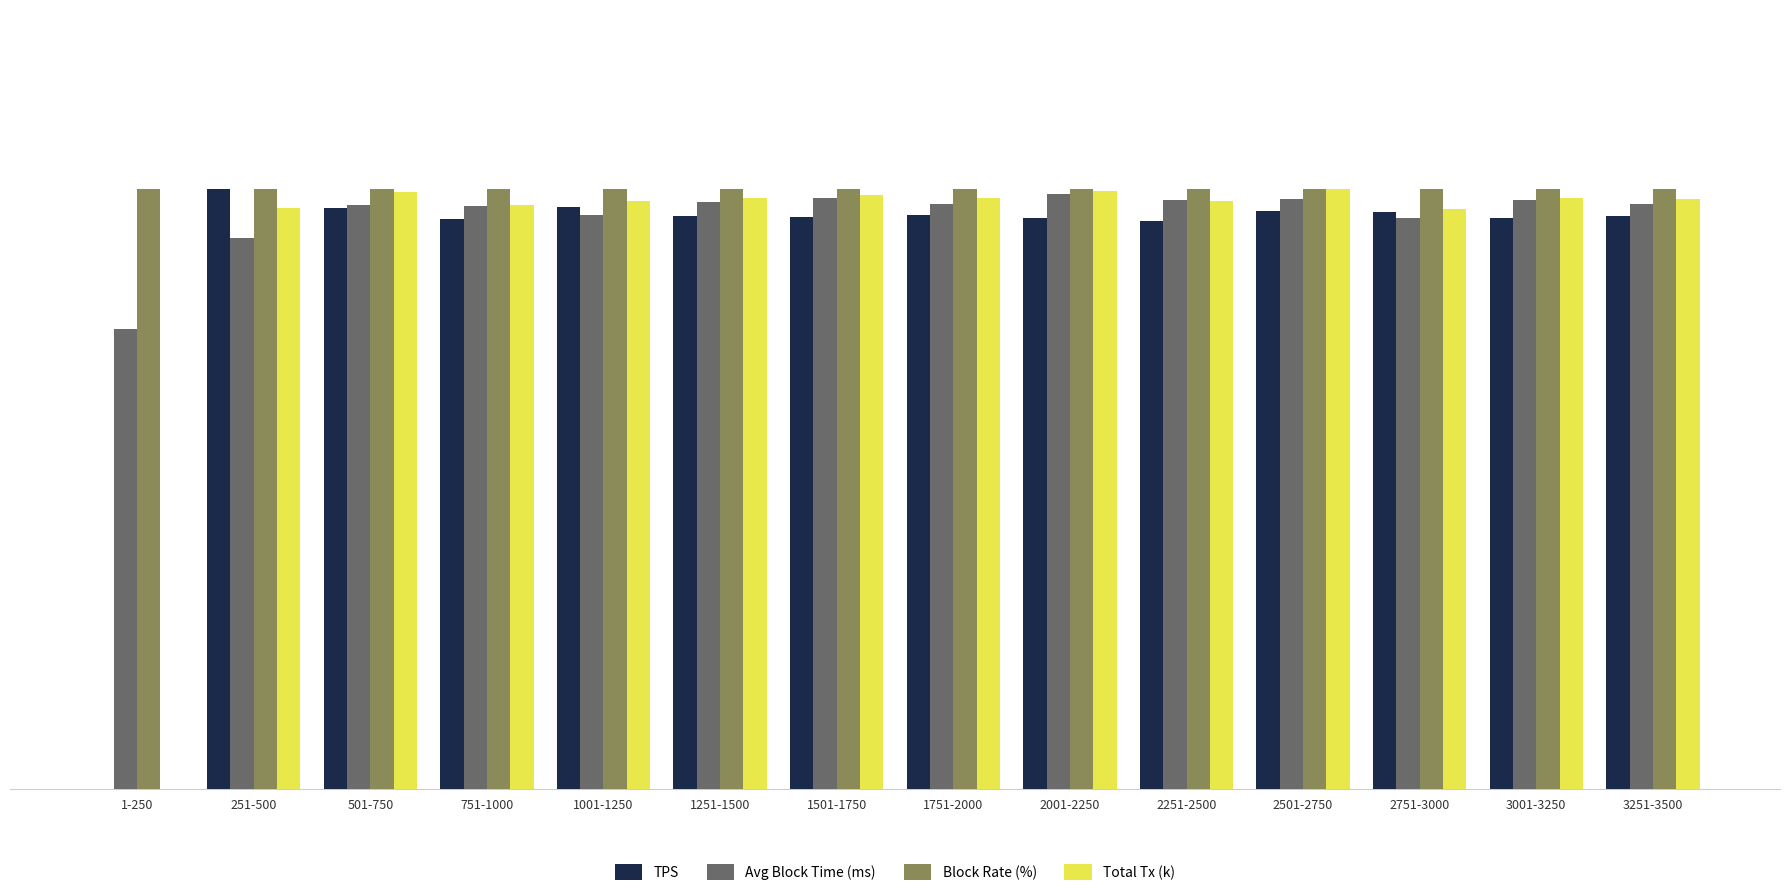

Between 1501-1750 and 2251-2500, which series saw the biggest shift?

Total Tx (k)